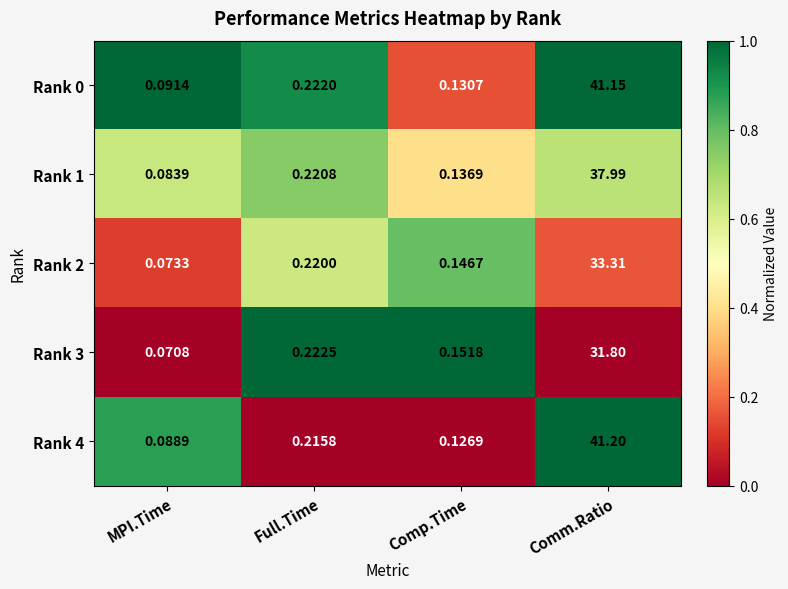

At MPI.Time, list the series in order from largest to smallest.

Rank 0, Rank 4, Rank 1, Rank 2, Rank 3